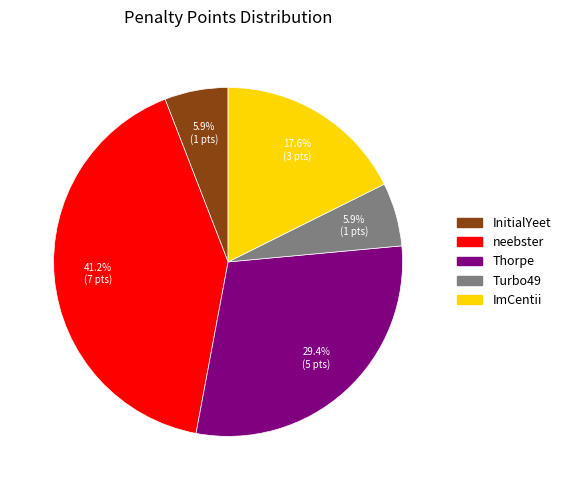

To the nearest percent, what is the average slice percentage?

20%